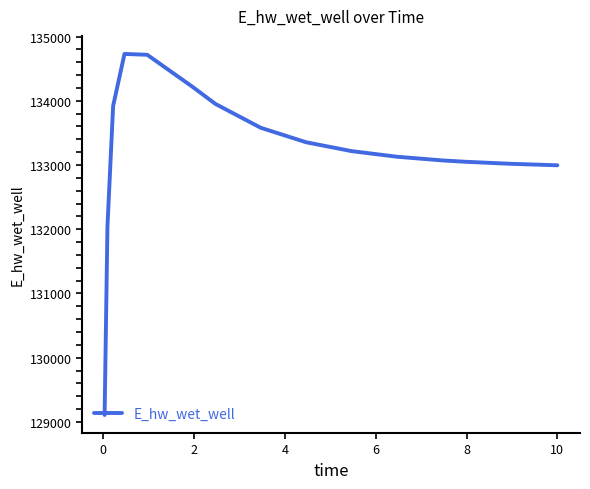

Does the chart have visible grid lines?

No